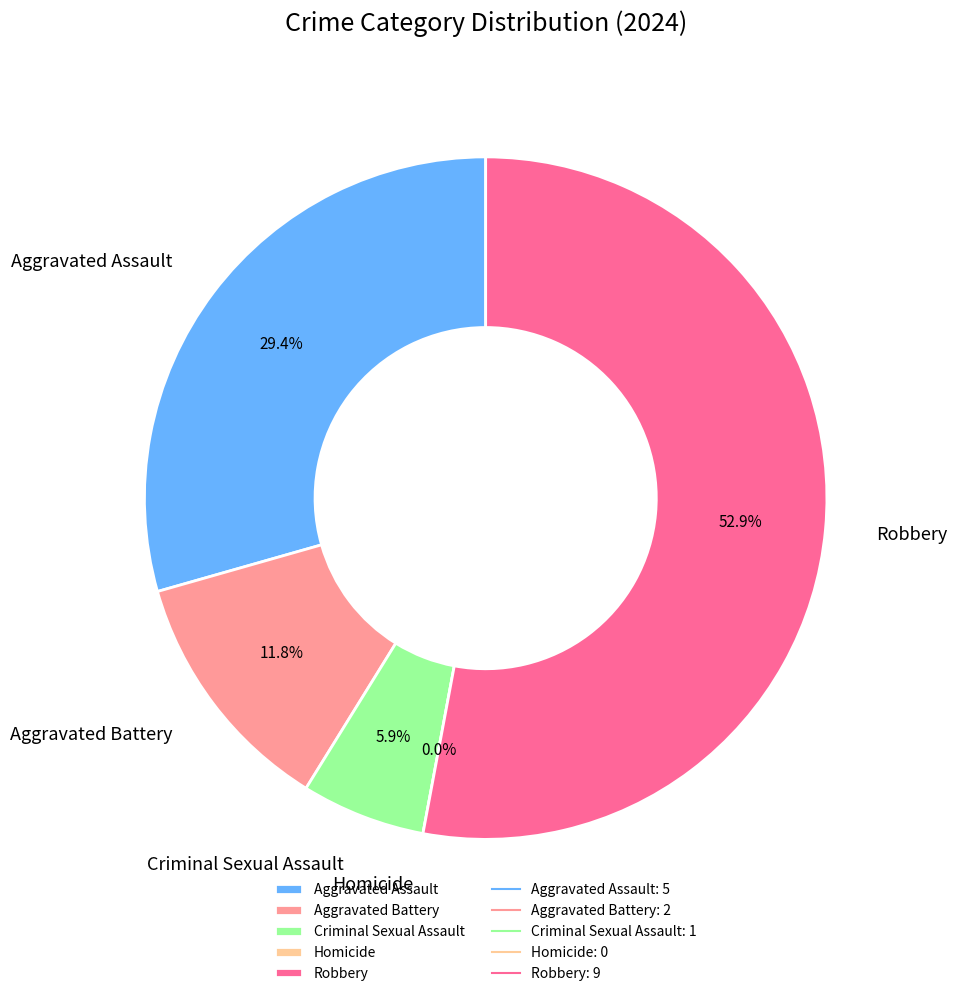

Does Robbery account for over 50% of the chart?

Yes